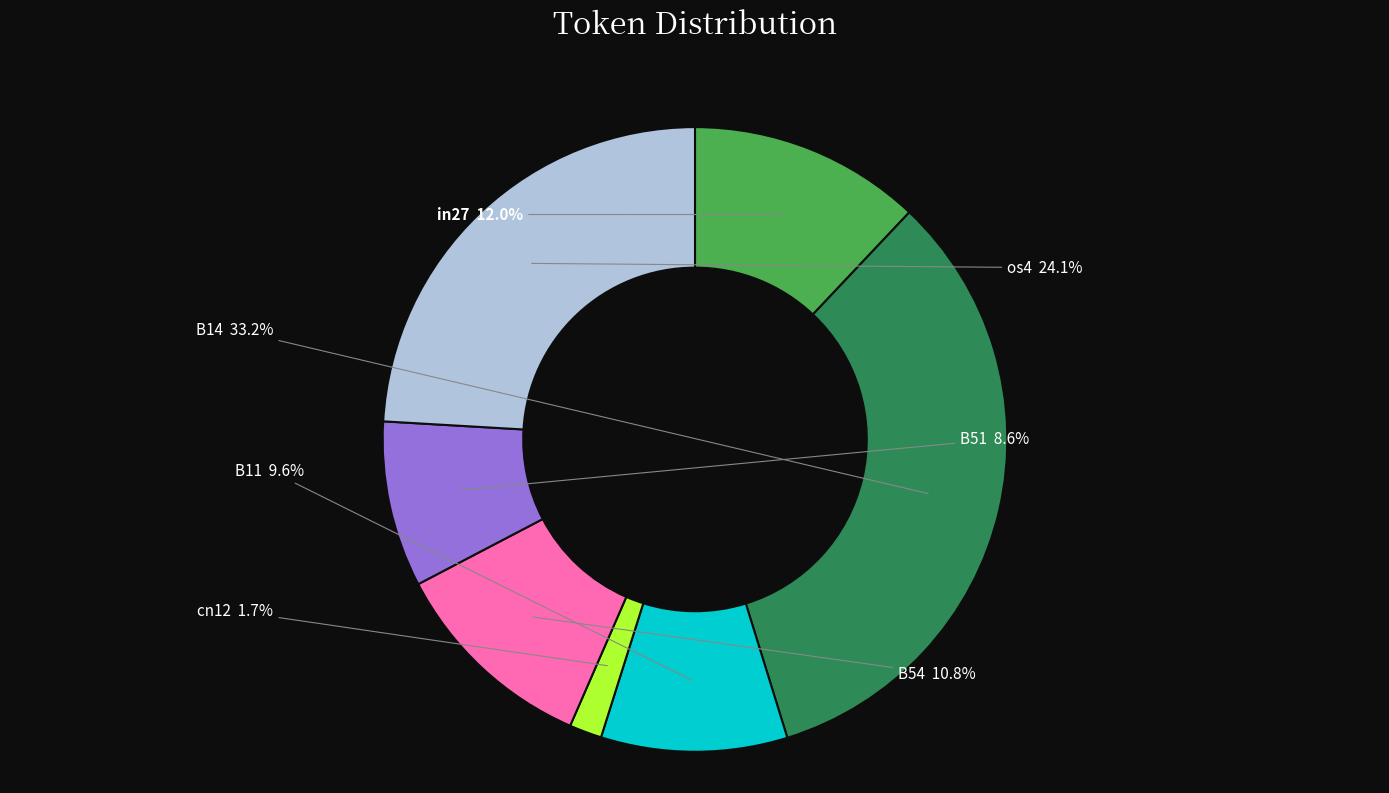

Which slice is the largest?

B14